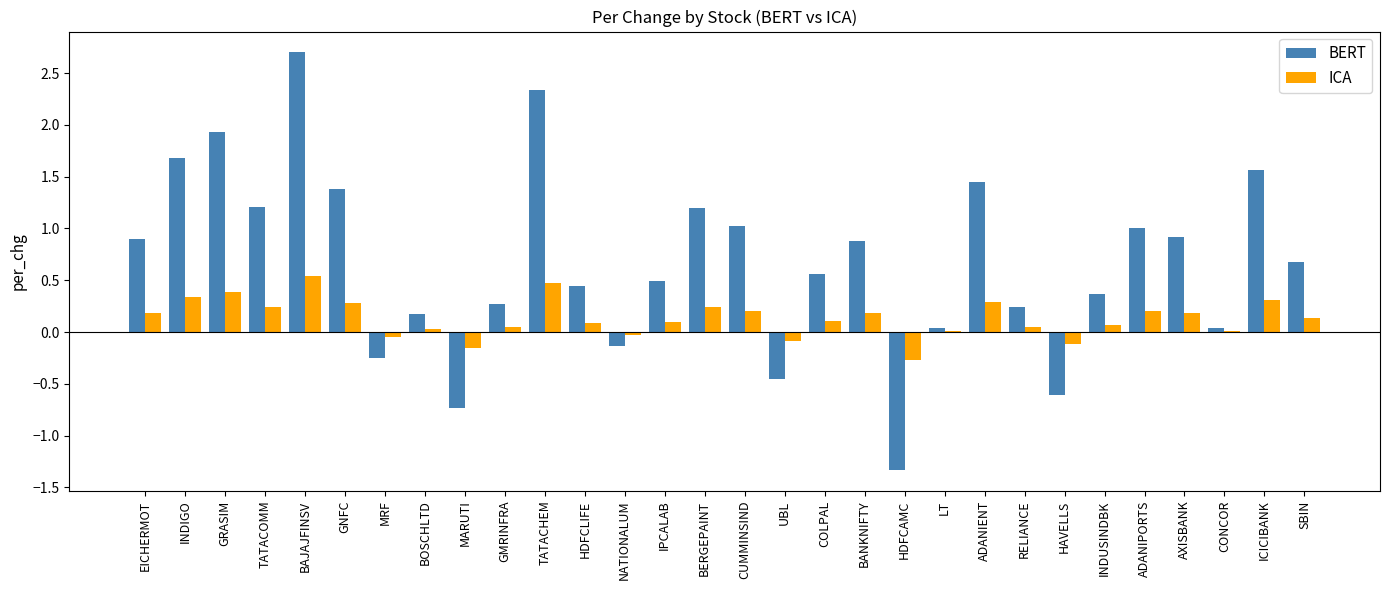

What is the greatest value displayed?

2.7